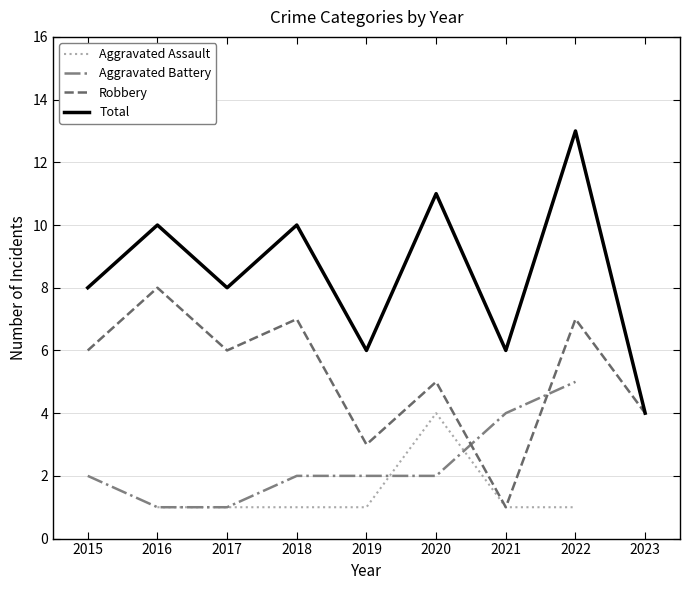

True or false: Robbery has a value of 8.0 at 2016.

True